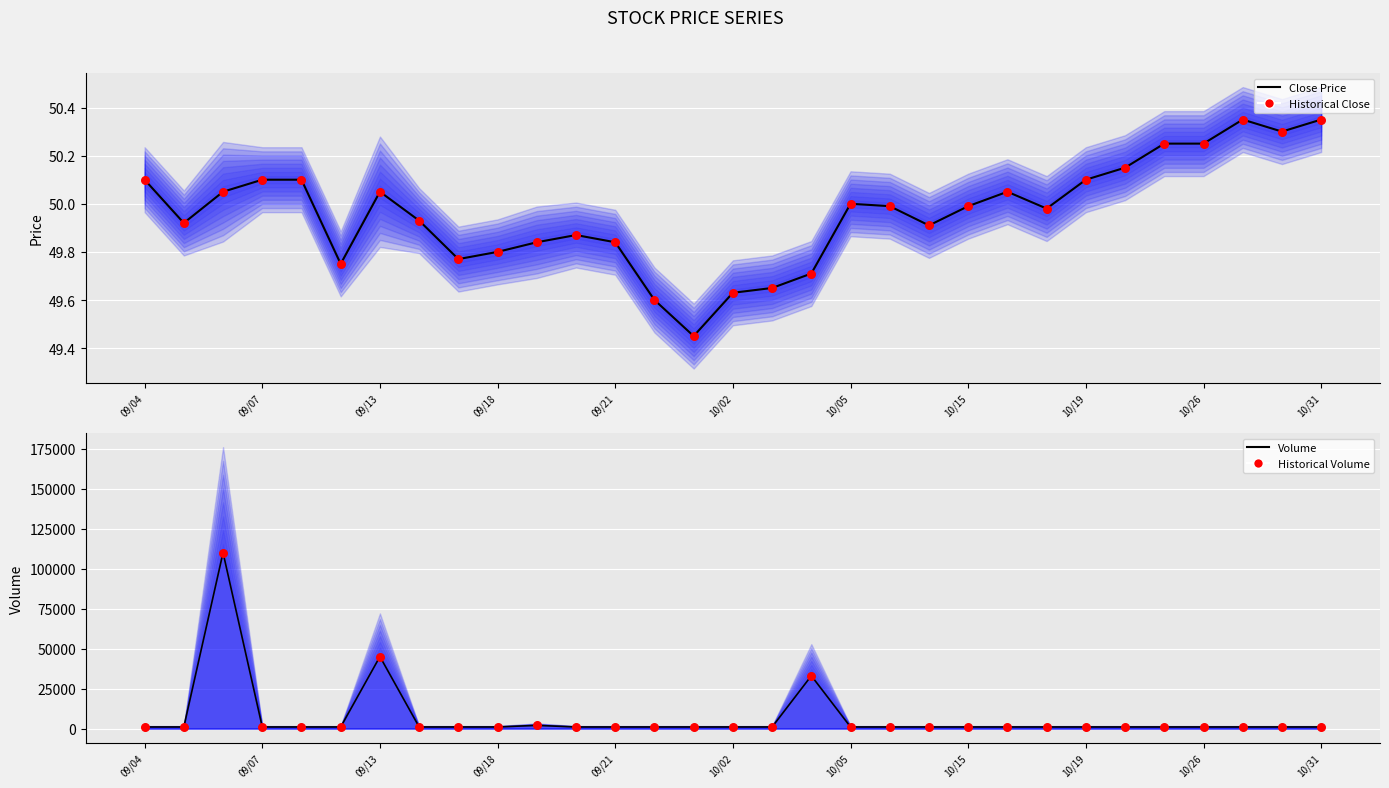

What are all the series names shown in the legend?

Close Price, Historical Close, Volume, Historical Volume